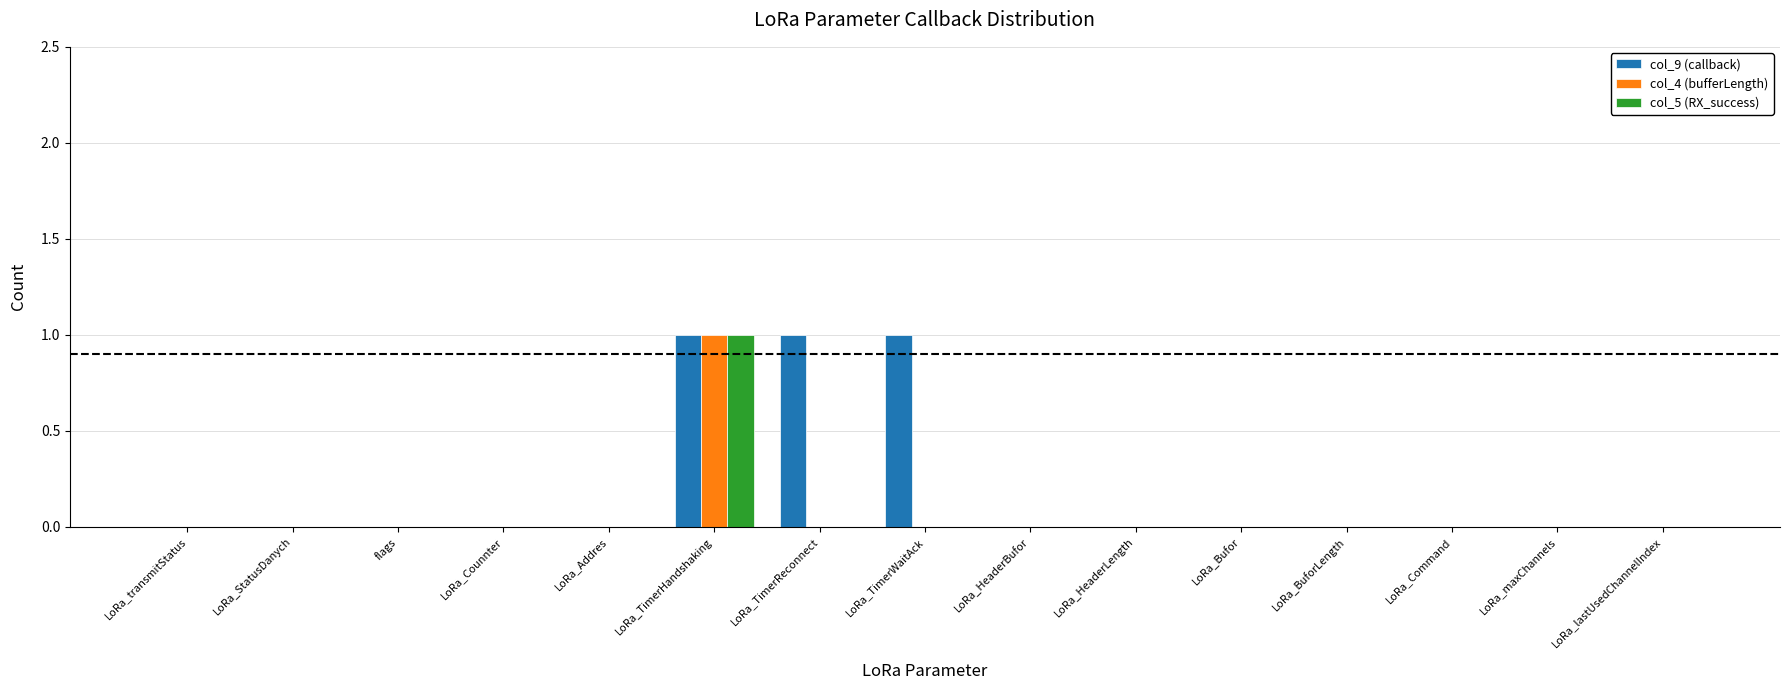

Is it true that col_9 (callback) equals 1 at LoRa_Addres?

False